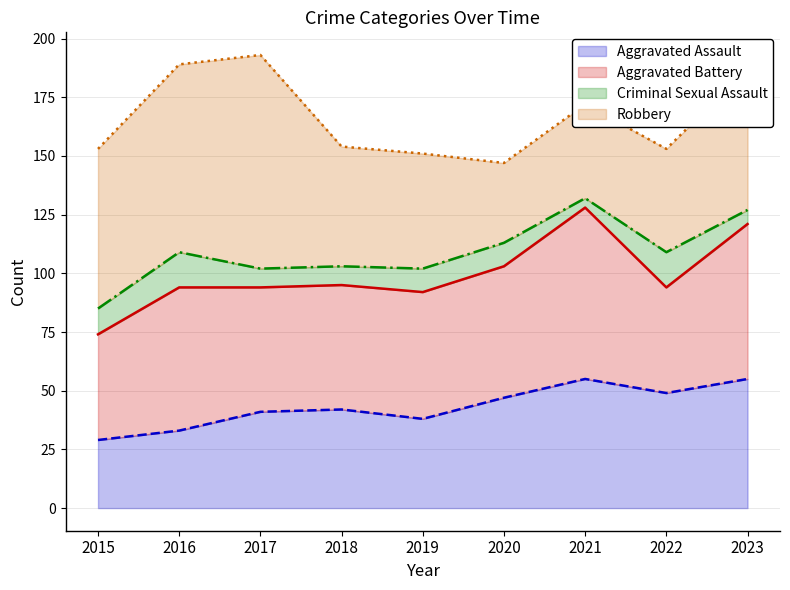

True or false: Robbery and Aggravated Assault cross at least once.

True